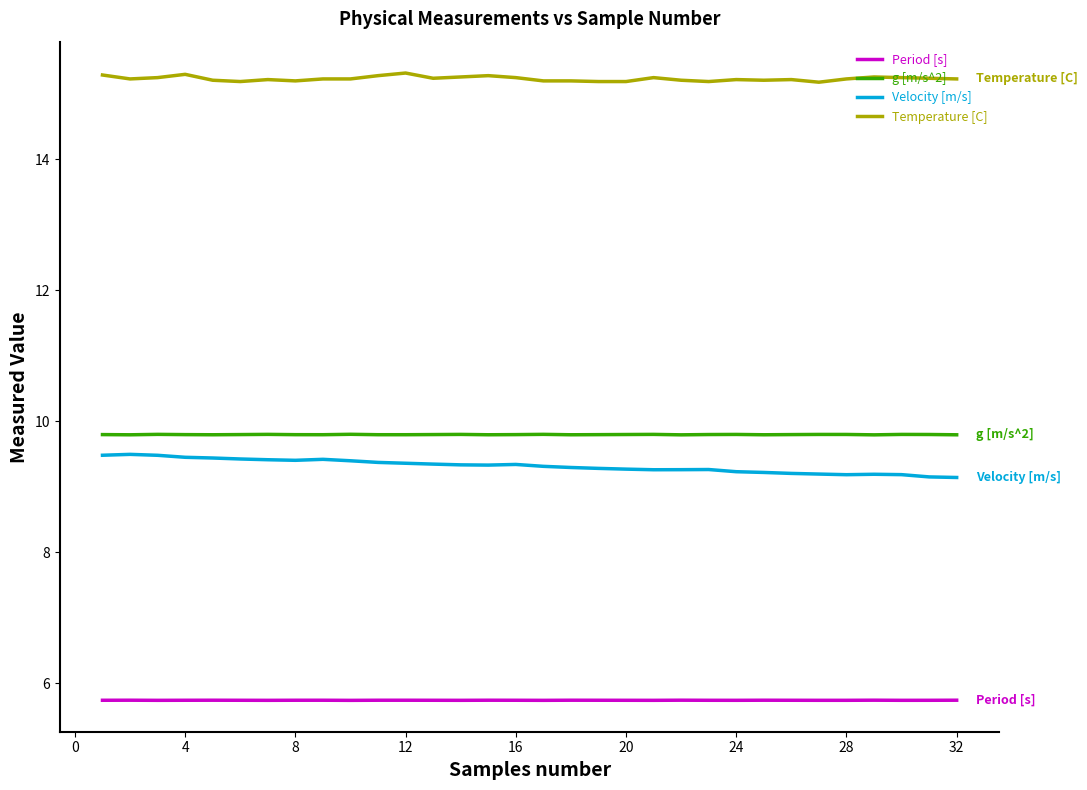

What is the minimum value shown in the chart?

5.7